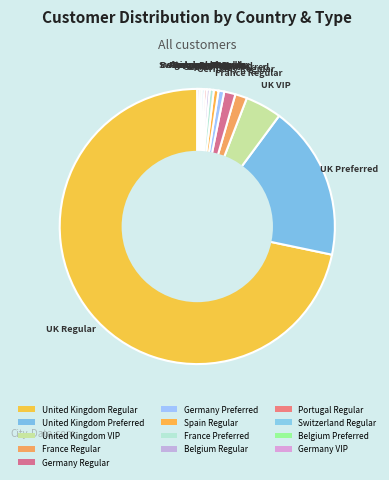

Rank the categories by value from highest to lowest.

United Kingdom Regular, United Kingdom Preferred, United Kingdom VIP, France Regular, Germany Regular, Germany Preferred, Spain Regular, France Preferred, Belgium Regular, Portugal Regular, Switzerland Regular, Belgium Preferred, Germany VIP